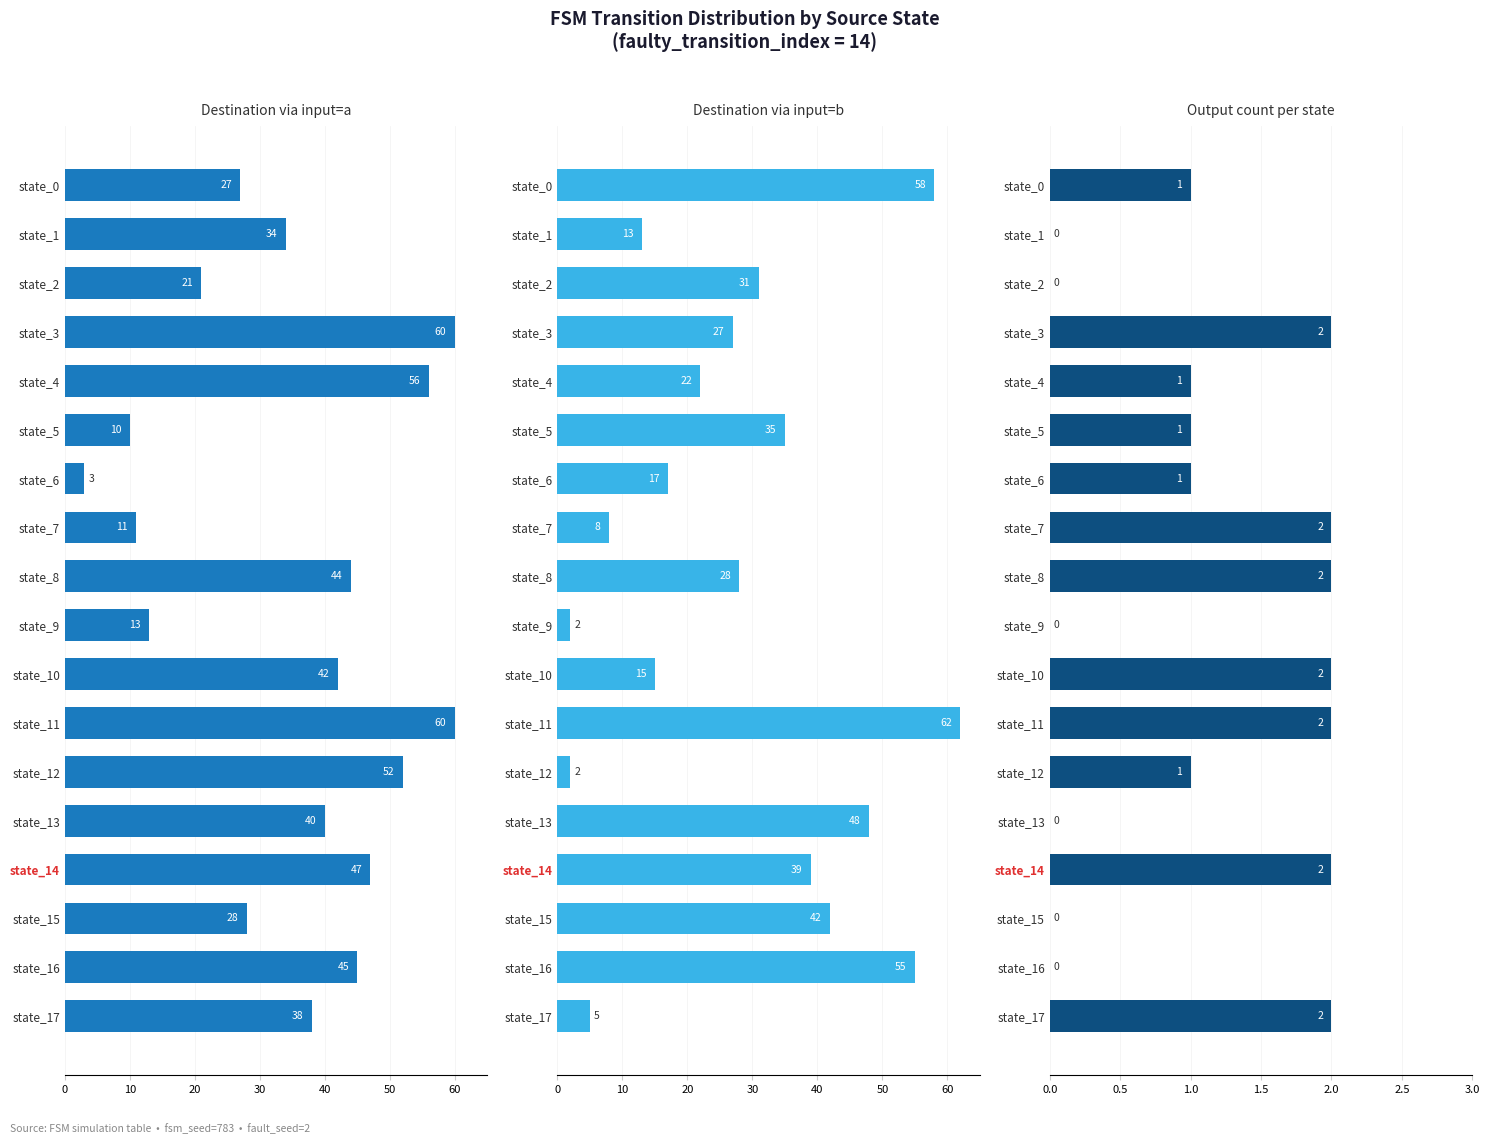

At which category is the sum across all series the highest?

state_11